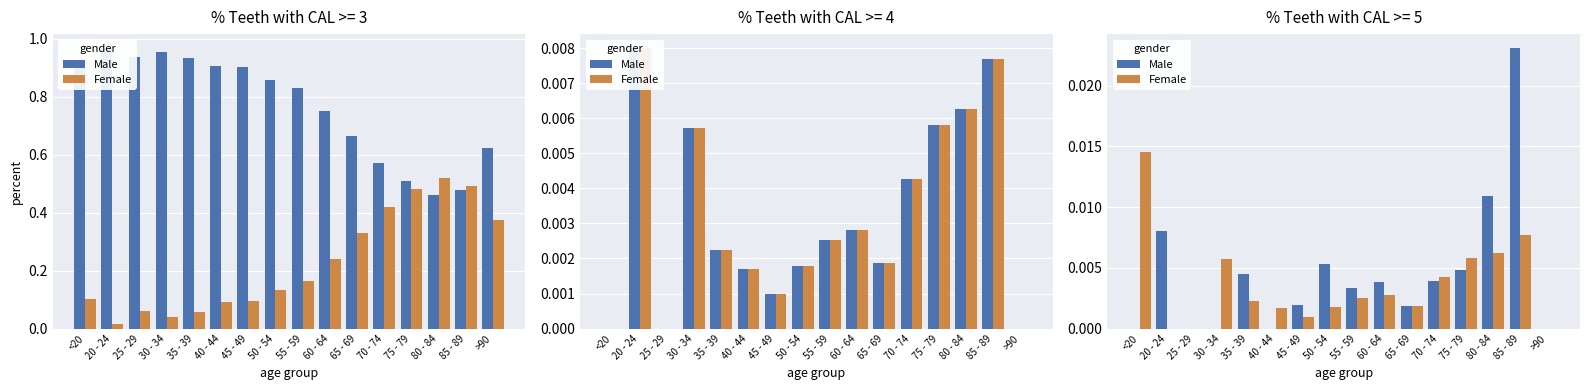

Which series has the largest total across all categories?

Male